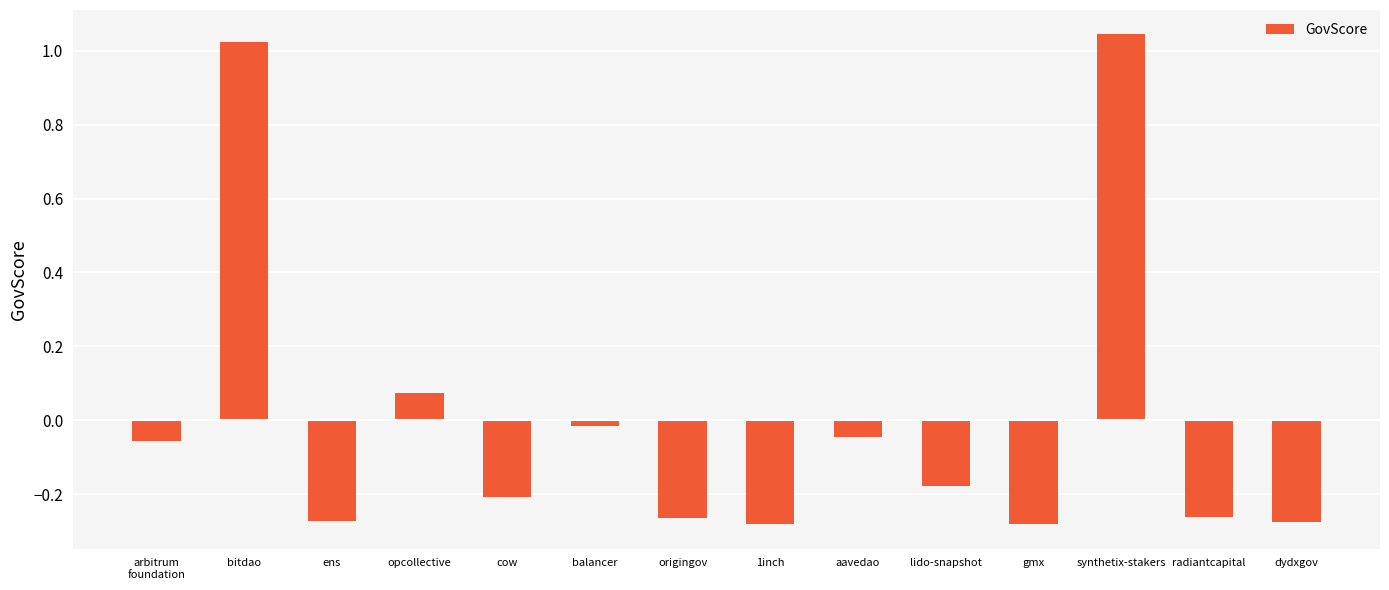

The chart shows a value of -0.1 at ens. True or false?

False